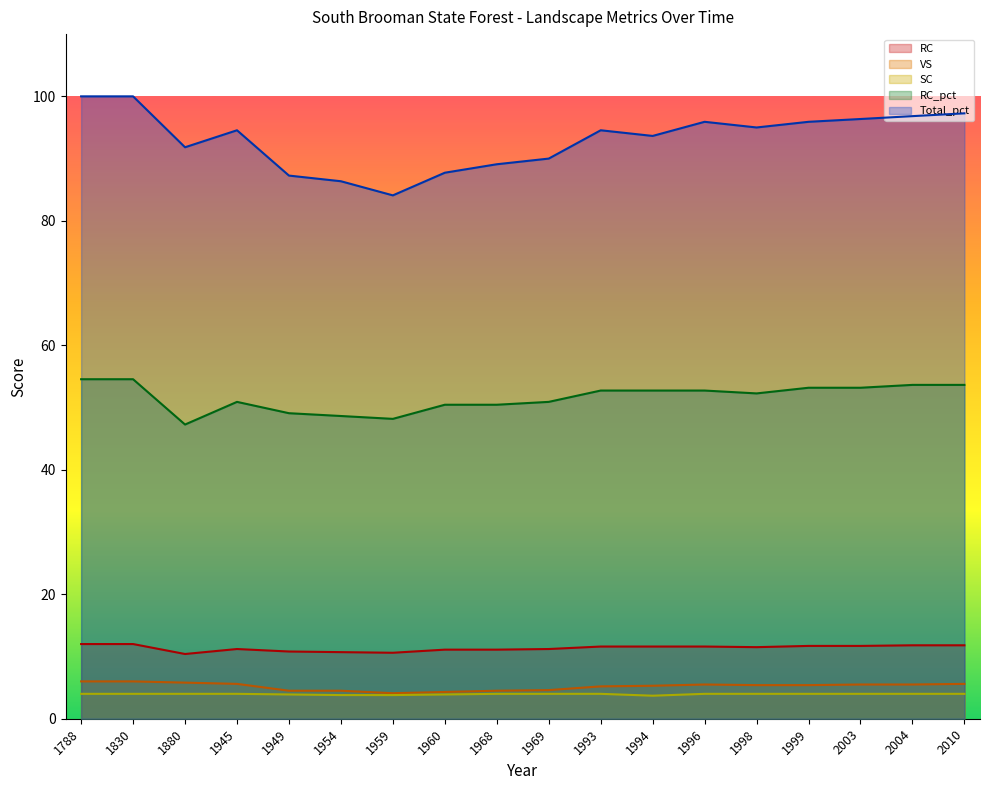

At which label does RC_pct first exceed 52?

1788